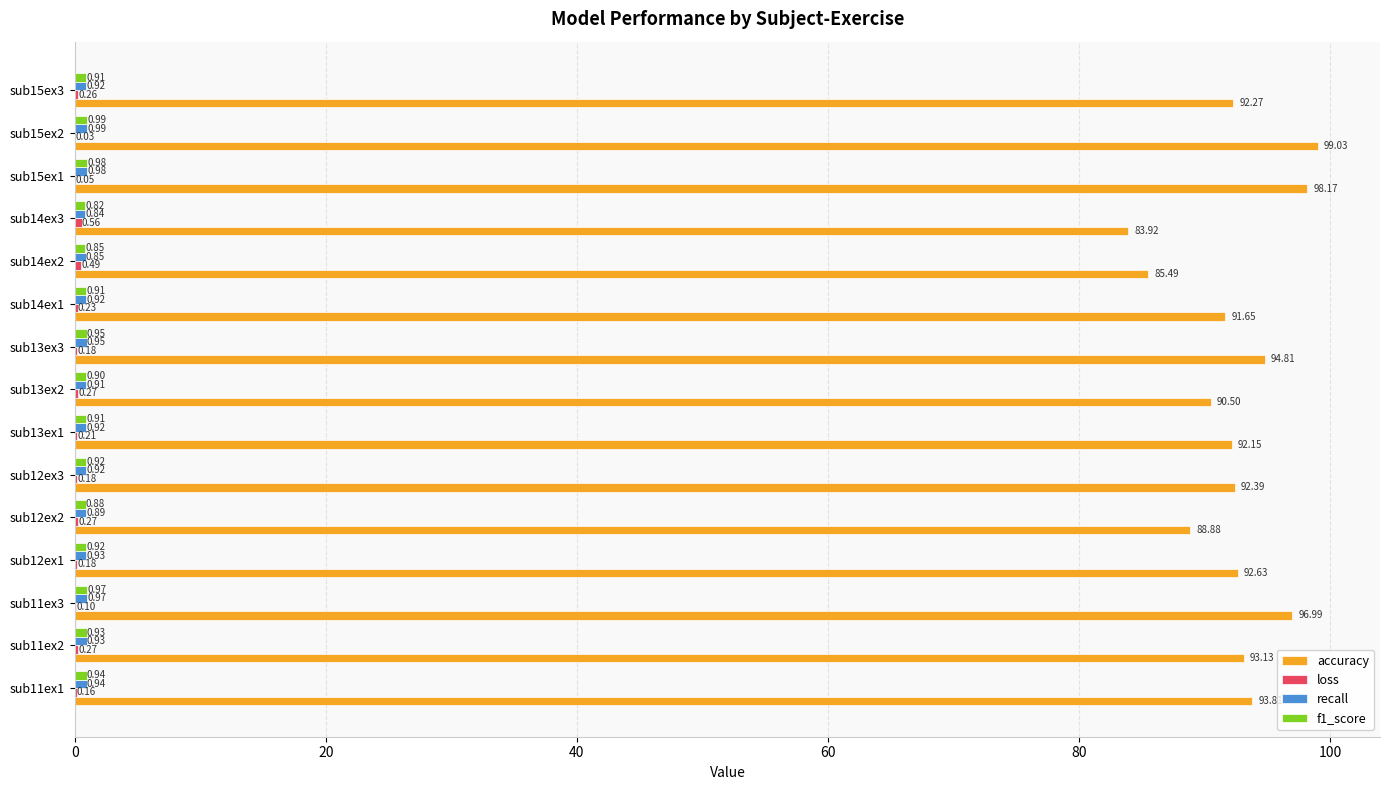

Which series has the largest total across all categories?

accuracy